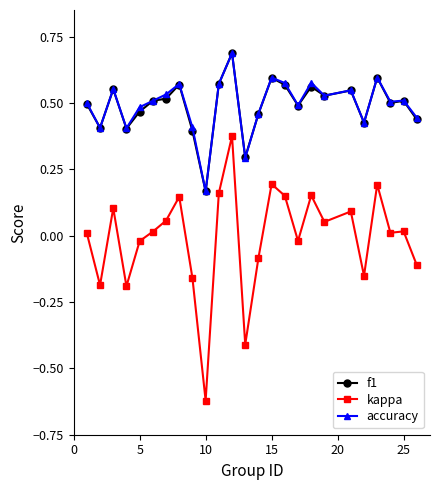

True or false: accuracy has more than 1 interior local peaks.

True